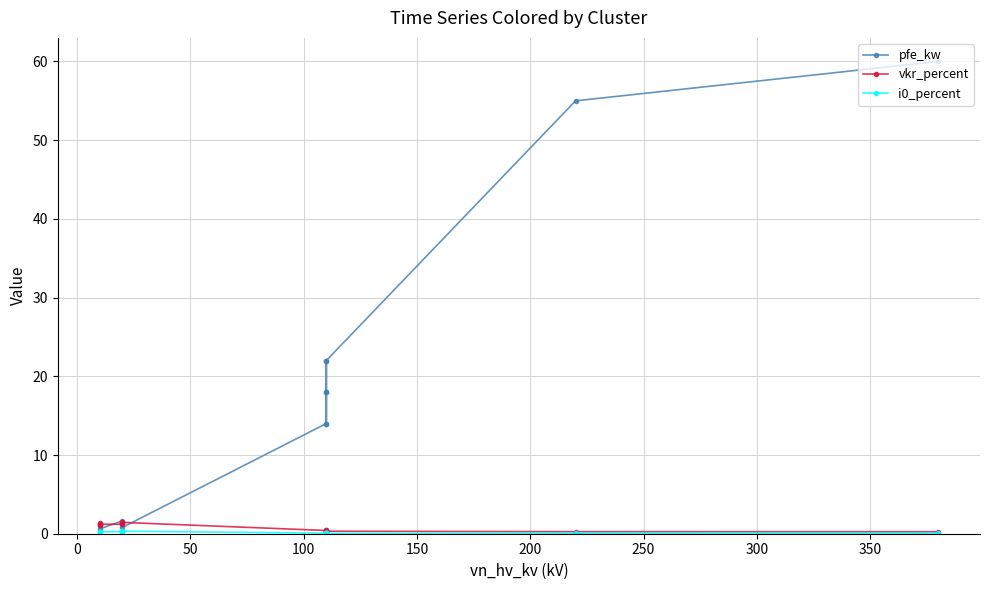

The value of vkr_percent at 100 is 0.3. True or false?

True